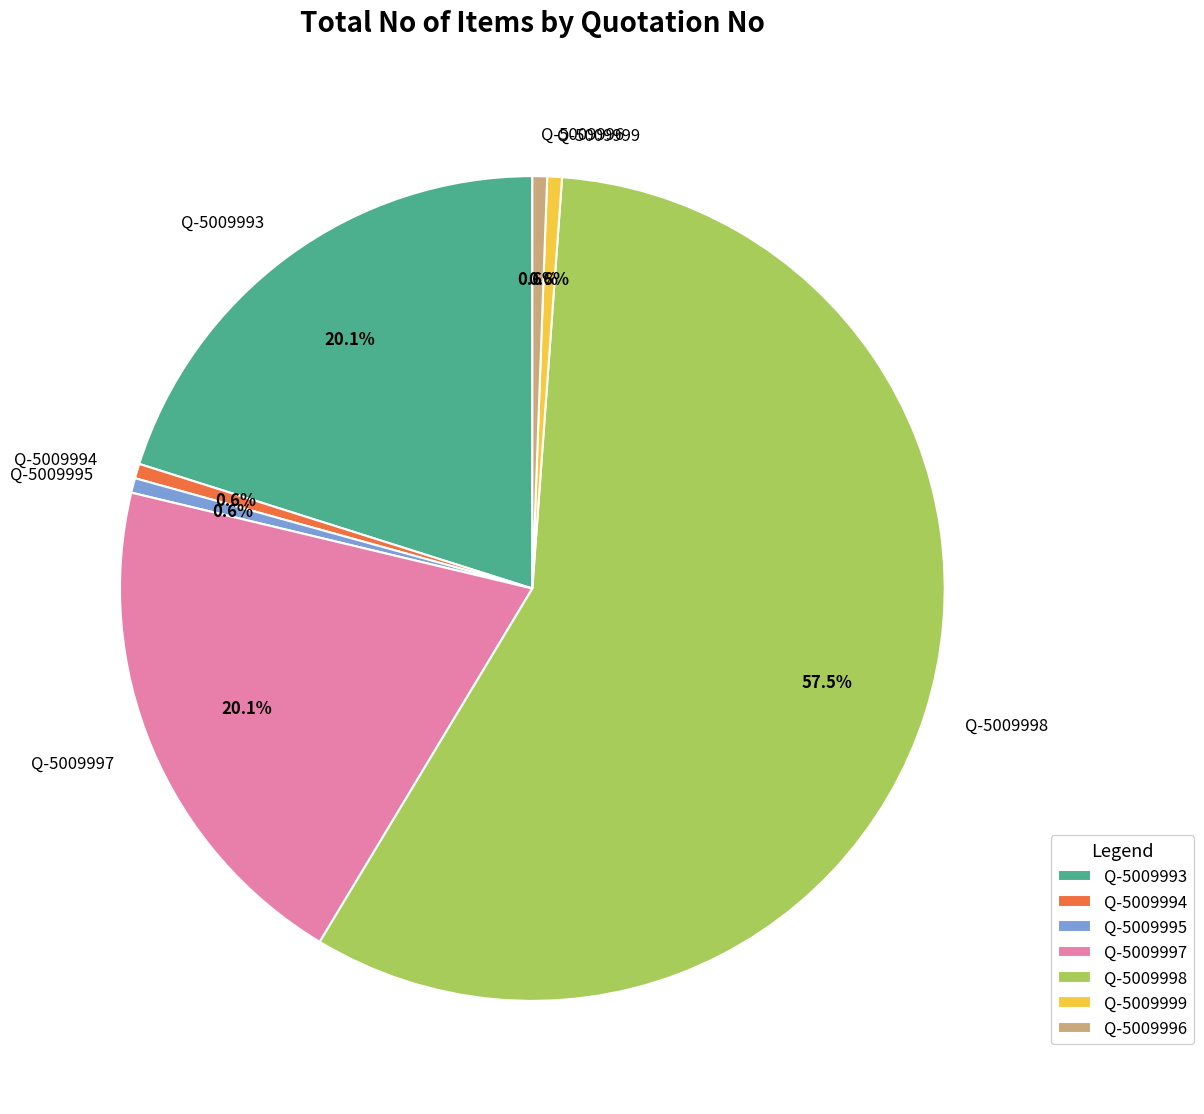

What percentage is NOT represented by Q-5009993?

79.9%